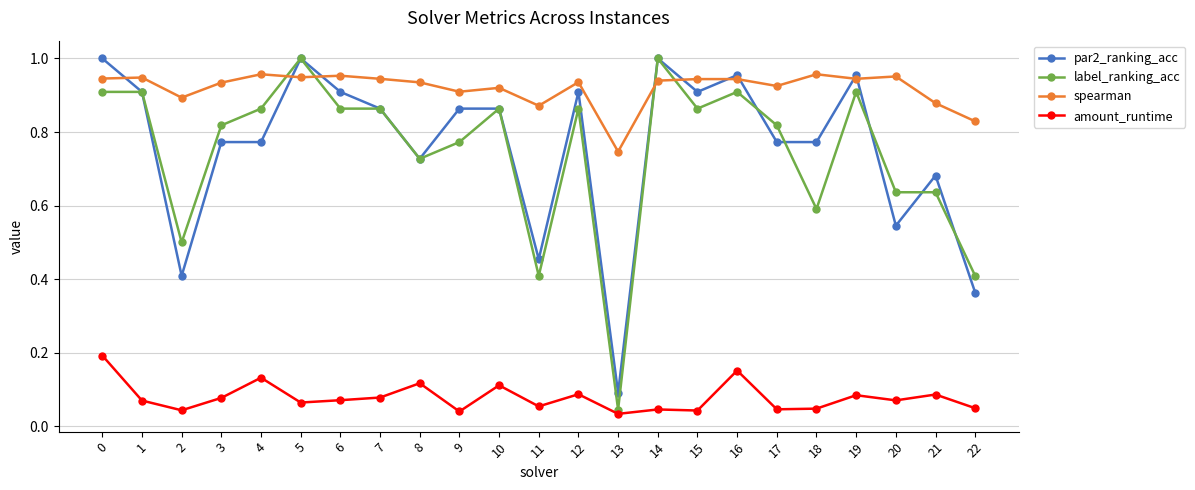

What is the total value across all series at 10?

2.8